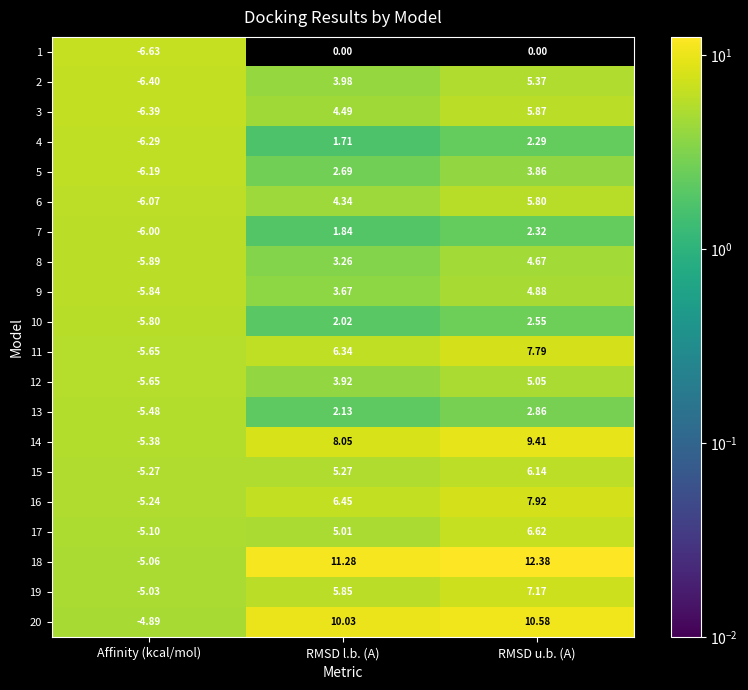

Which category has the highest value across all series?

RMSD u.b. (A)